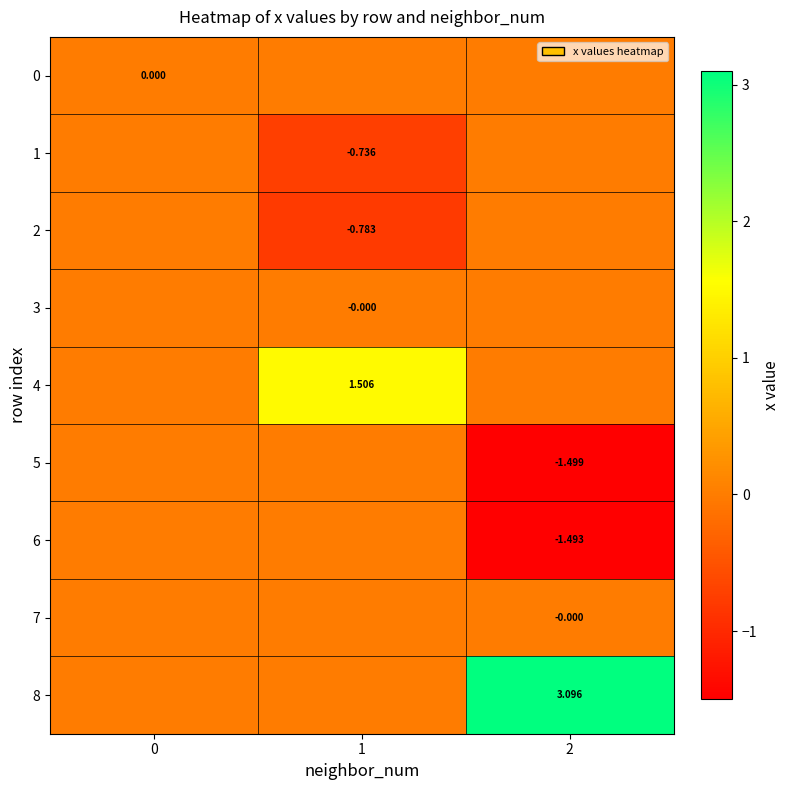

How many 5 values are between -1 and 0?

2